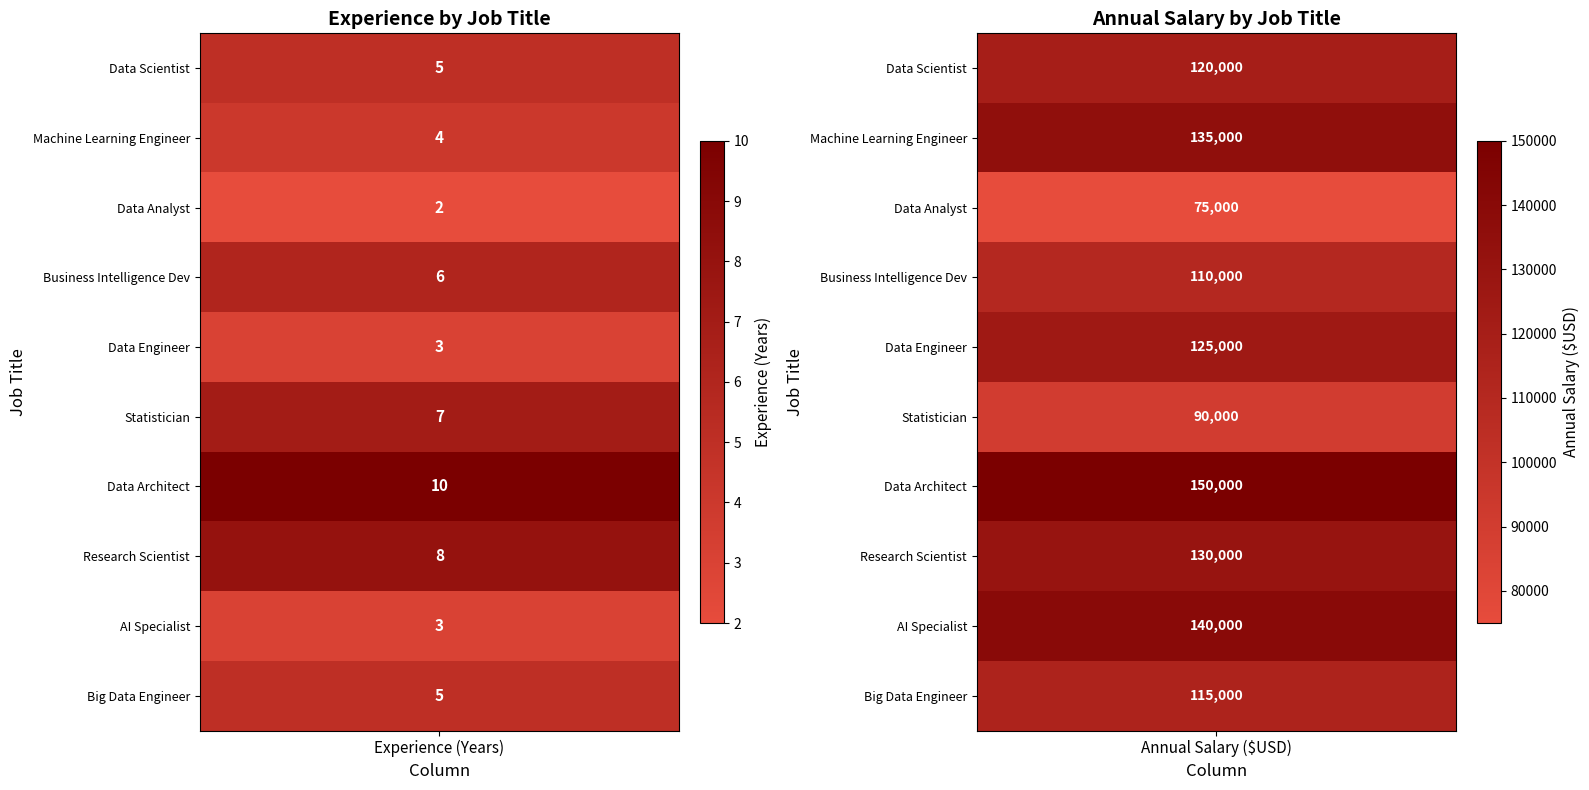

Reading right to left, list all the values displayed in this chart.

Data Scientist: 120000	5
Machine Learning Engineer: 135000	4
Data Analyst: 75000	2
Business Intelligence Dev: 110000	6
Data Engineer: 125000	3
Statistician: 90000	7
Data Architect: 150000	10
Research Scientist: 130000	8
AI Specialist: 140000	3
Big Data Engineer: 115000	5